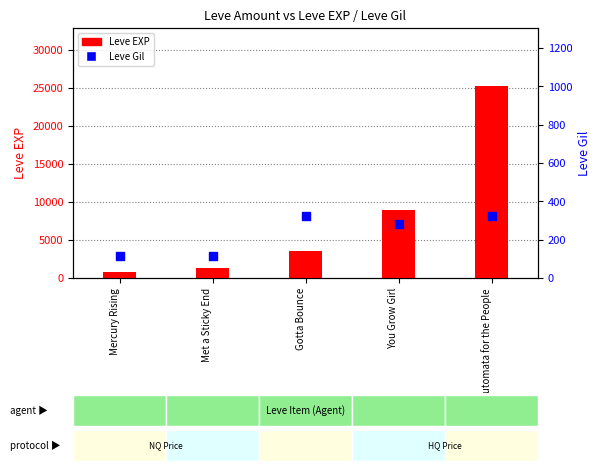

Which series contains the lowest Y value?

Leve Gil